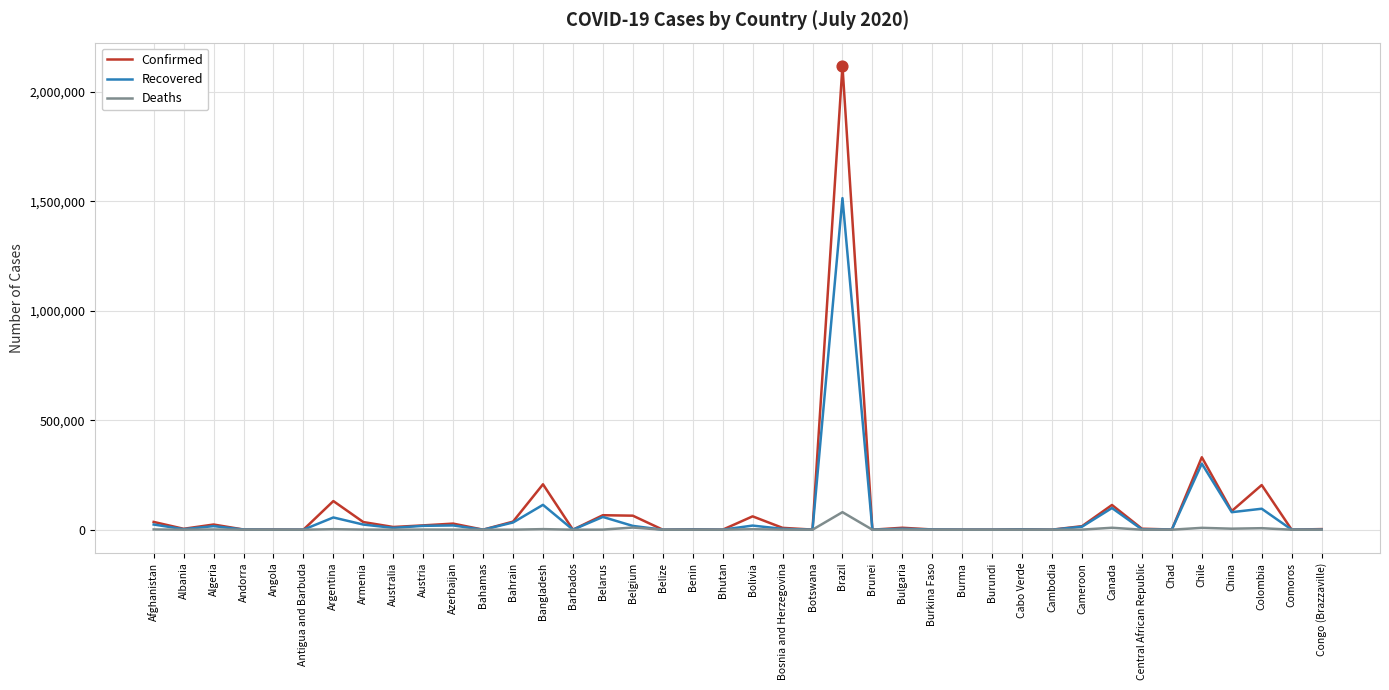

What are all the series names shown in the legend?

Confirmed, Recovered, Deaths